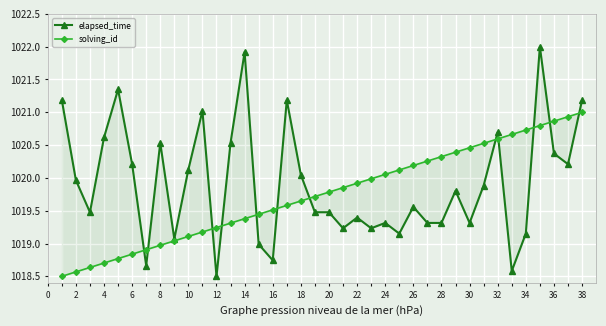

The value of solving_id at 20 is 559.7. True or false?

False